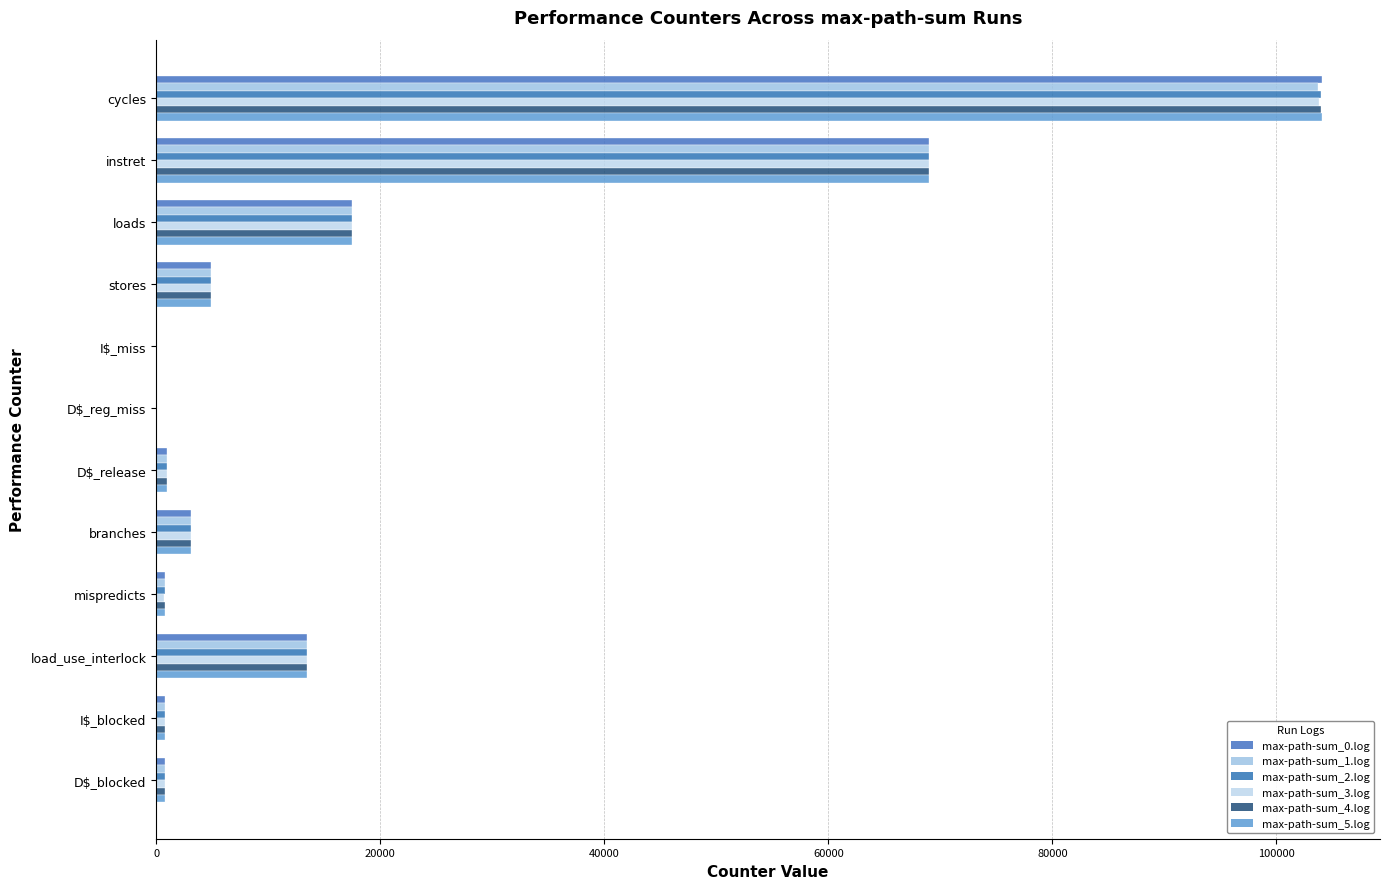

What is the difference between the second highest and minimum values in the max-path-sum_2.log series?

68991